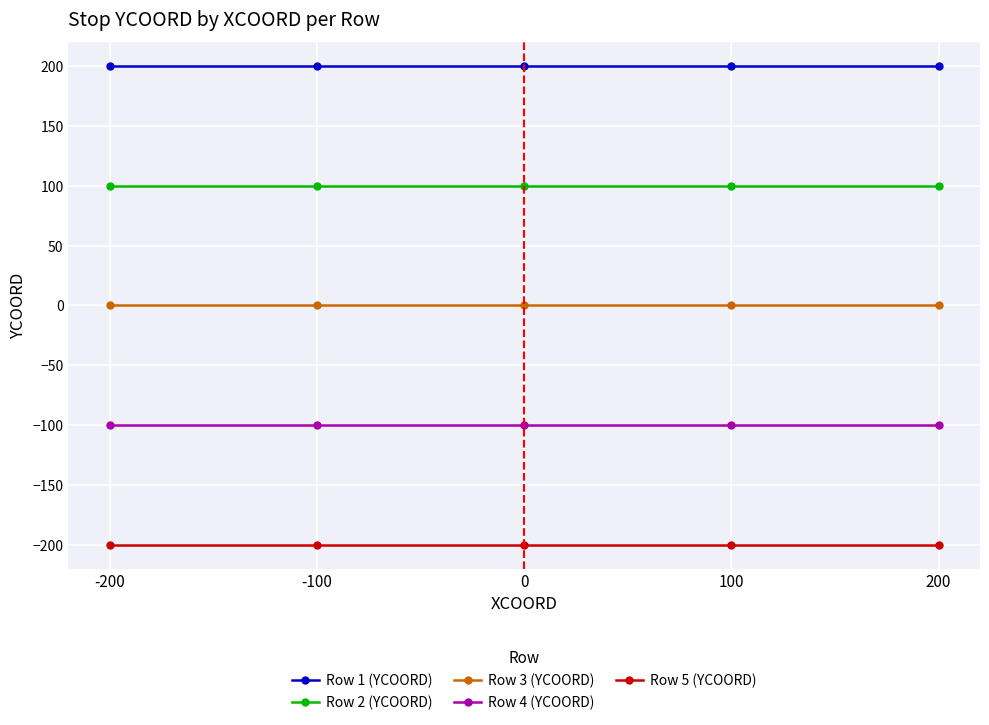

At how many categories does at least one series exceed 116?

5